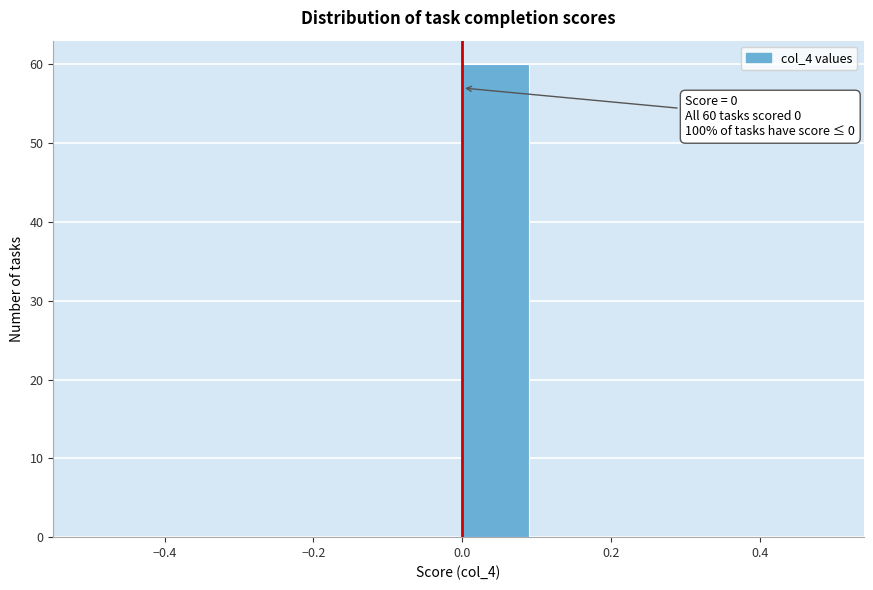

Over which range of the x-axis is the bar tallest?

0.0 to 0.1